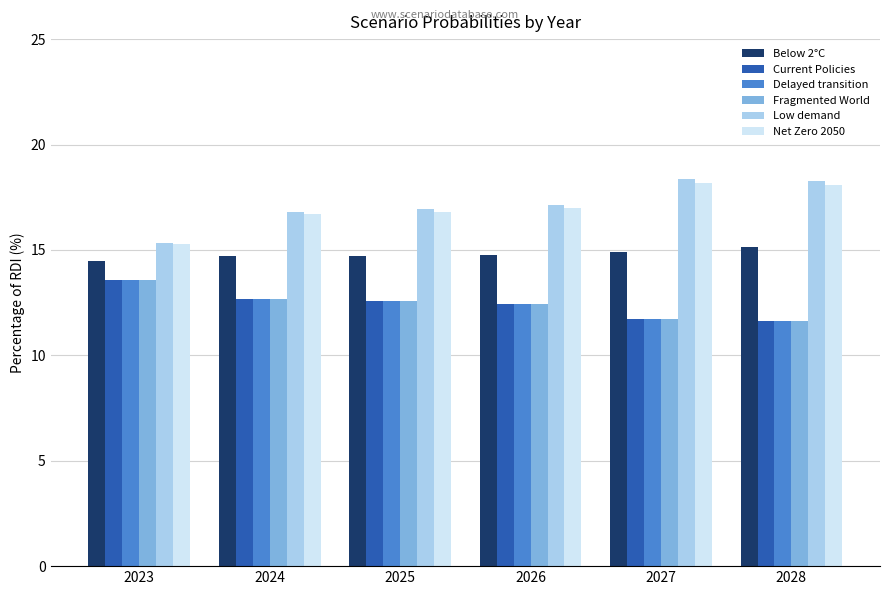

What is the lowest value of the Current Policies series?

11.6